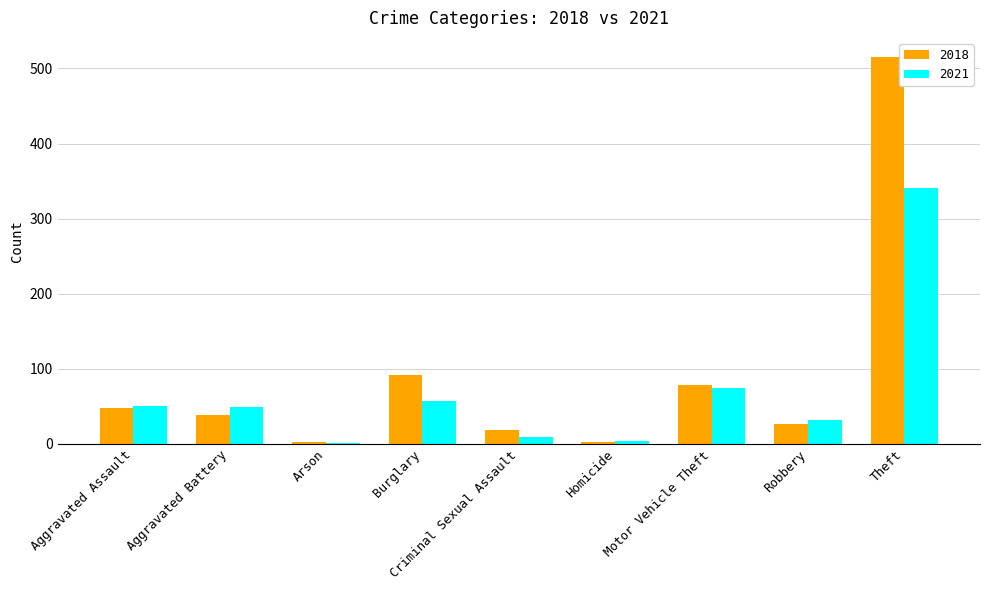

Where is 2021 nearest to the value 171?

Motor Vehicle Theft